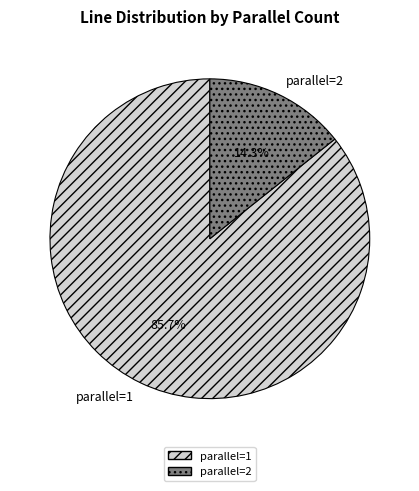

Is the sum of parallel=1 and parallel=2 greater than half?

Yes